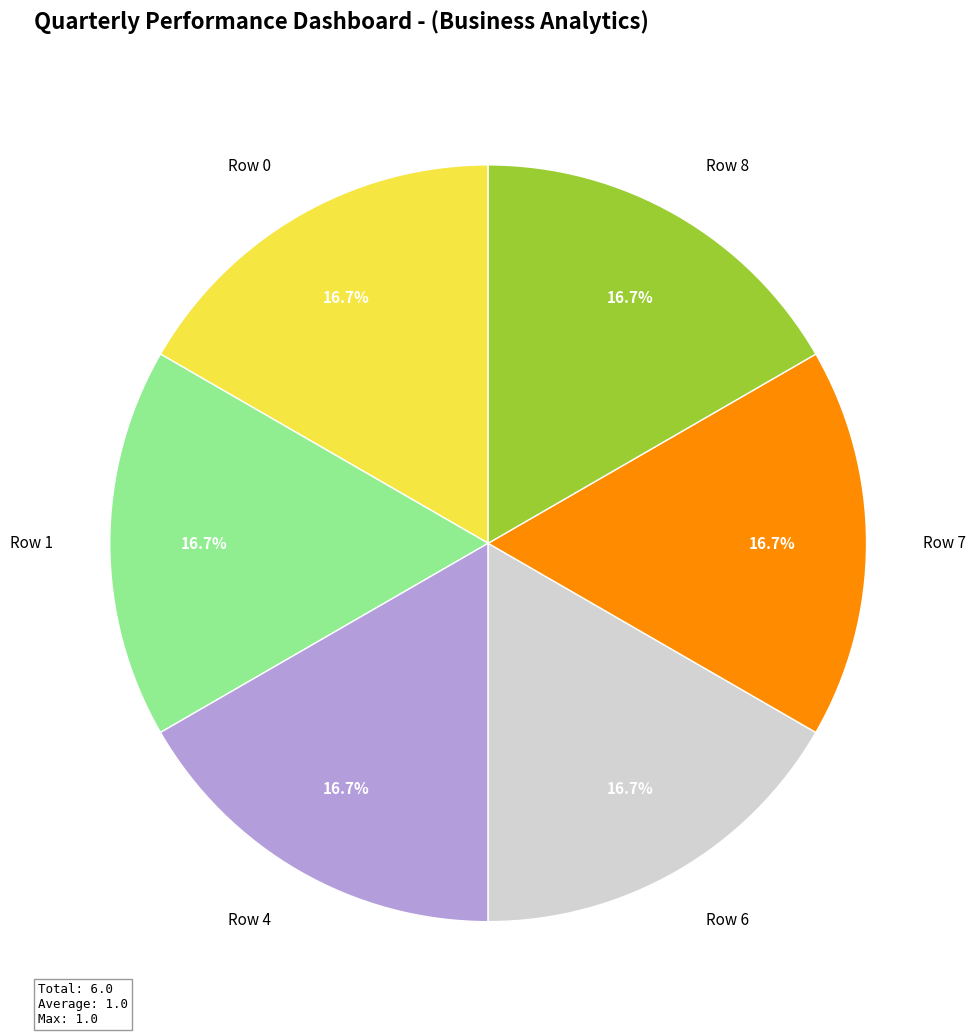

To the nearest percent, what is the difference between the largest and smallest slice percentages?

0%